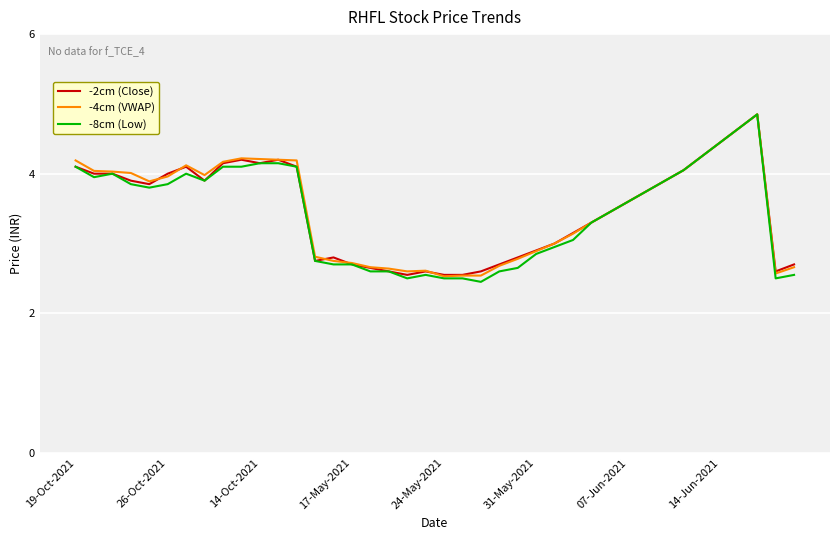

Which series has the widest spread of values?

-8cm (Low)